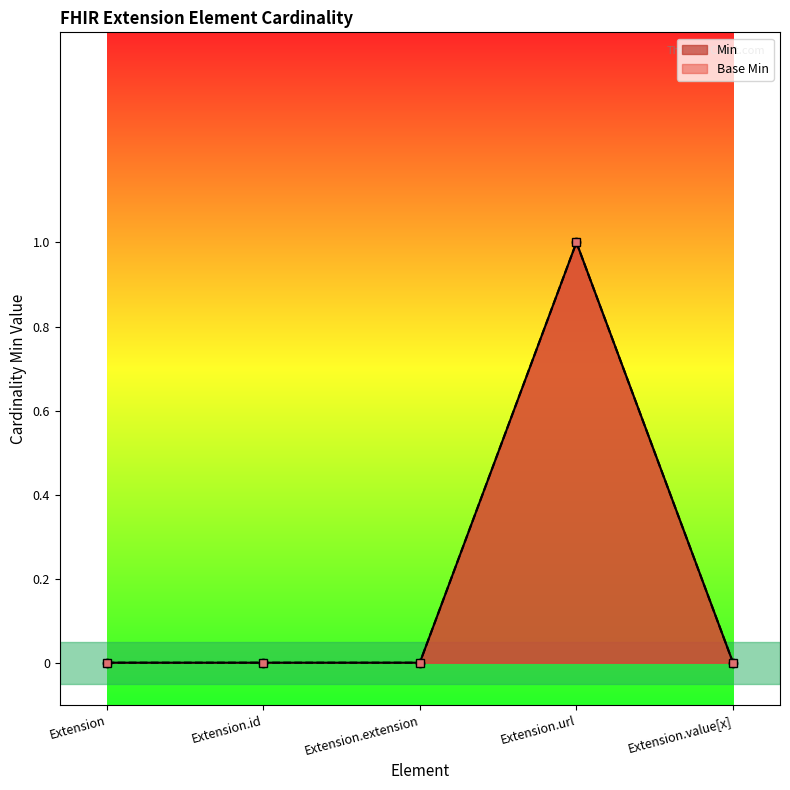

Reading left to right, extract all data points from this chart.

Min: Extension=0	Extension.id=0	Extension.extension=0	Extension.url=1	Extension.value[x]=0
Base Min: Extension=0	Extension.id=0	Extension.extension=0	Extension.url=1	Extension.value[x]=0